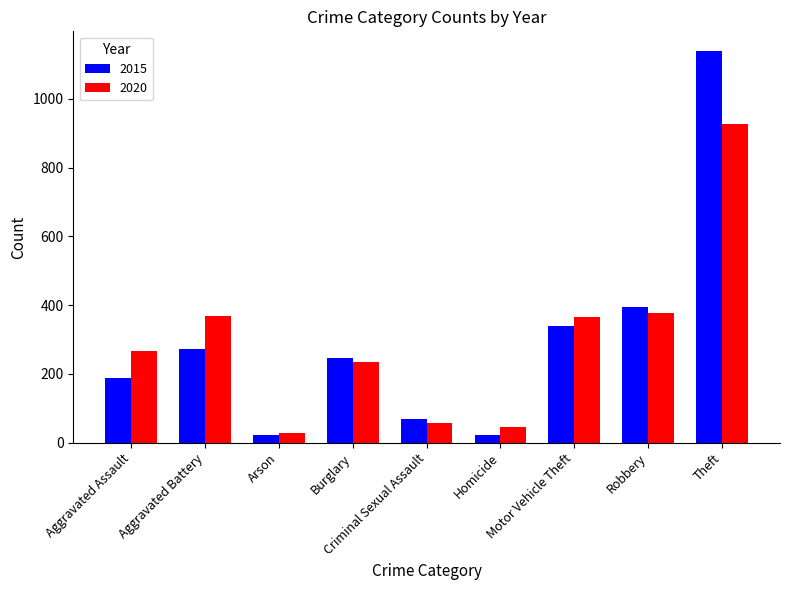

What is the label of the 3rd bar from the right?

Motor Vehicle Theft